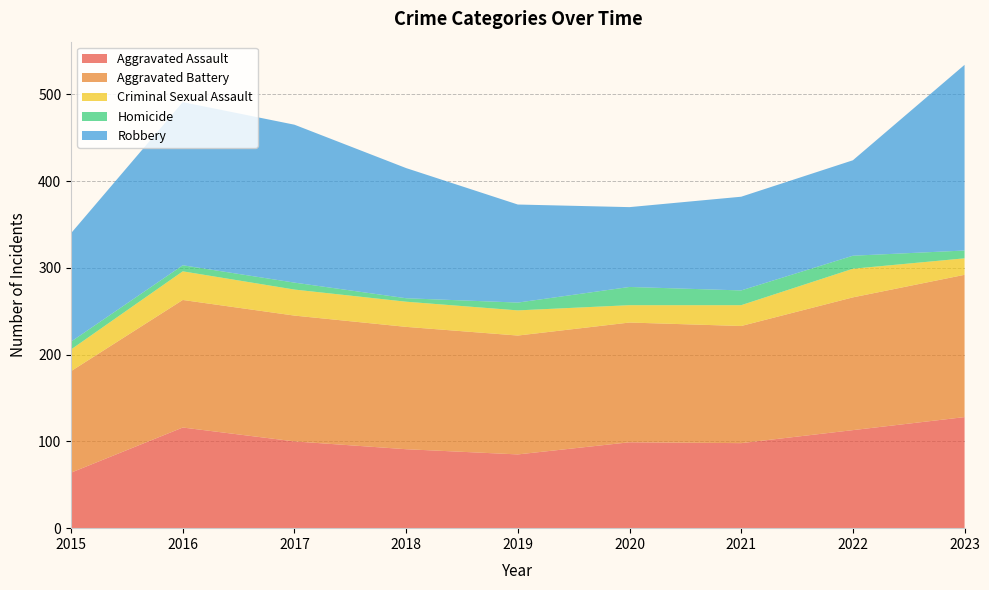

Reading left to right, extract all data points from this chart.

Aggravated Assault: 64	116	100	91	85	99	98	113	128
Aggravated Battery: 117	147	145	141	137	138	135	153	164
Criminal Sexual Assault: 25	33	30	29	29	20	24	33	19
Homicide: 9	7	8	4	9	21	17	15	9
Robbery: 125	188	182	150	113	92	108	110	214